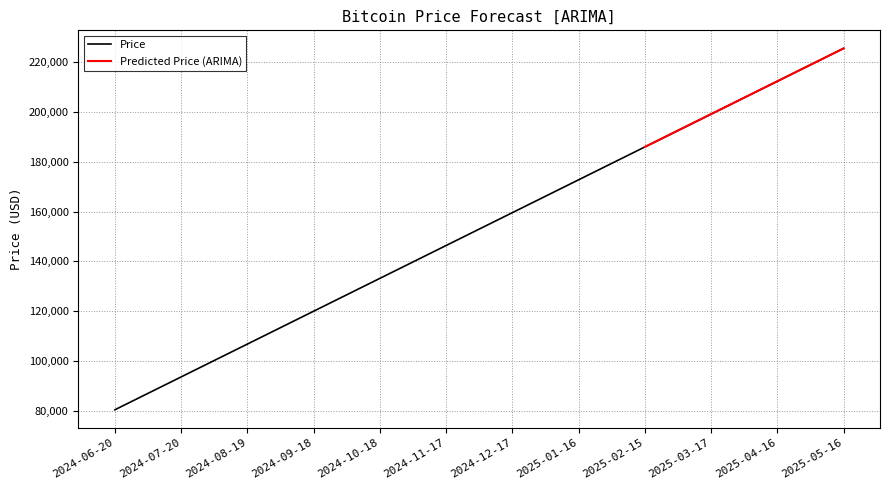

Which has a higher value, 2024-11-17 or 2024-09-18?

2024-11-17